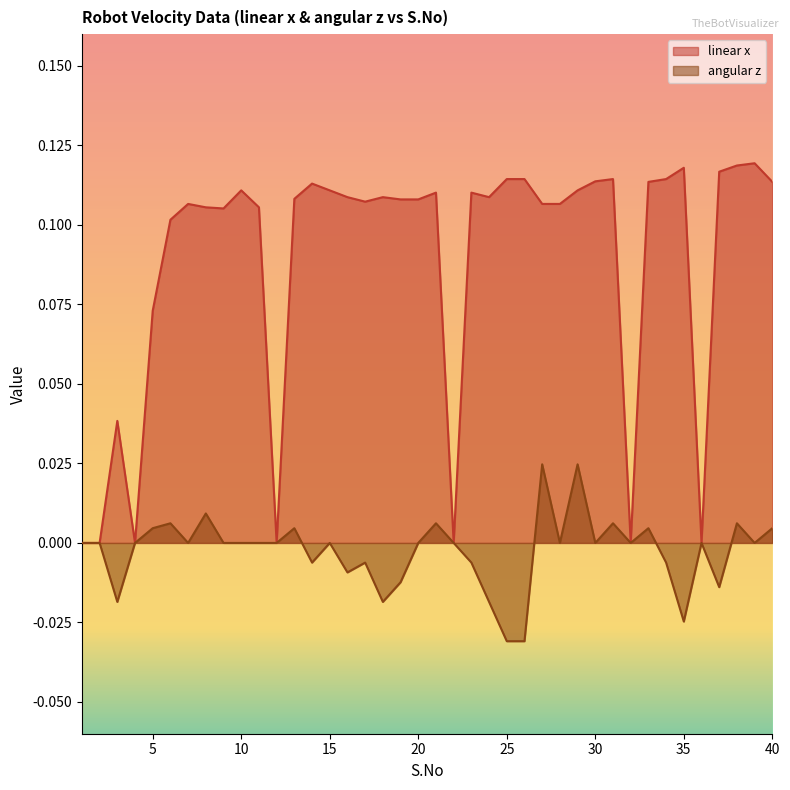

True or false: linear x and angular z intersect in this chart.

False